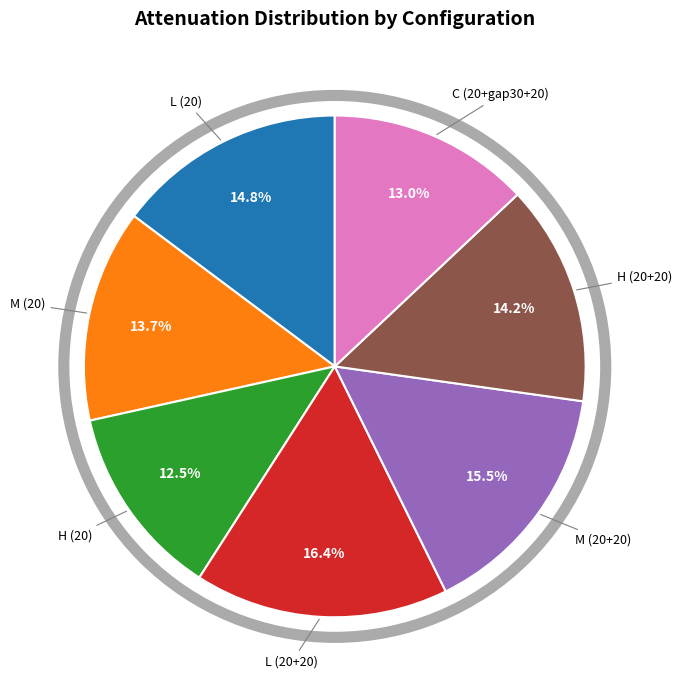

To the nearest percent, what is the average slice percentage?

14%